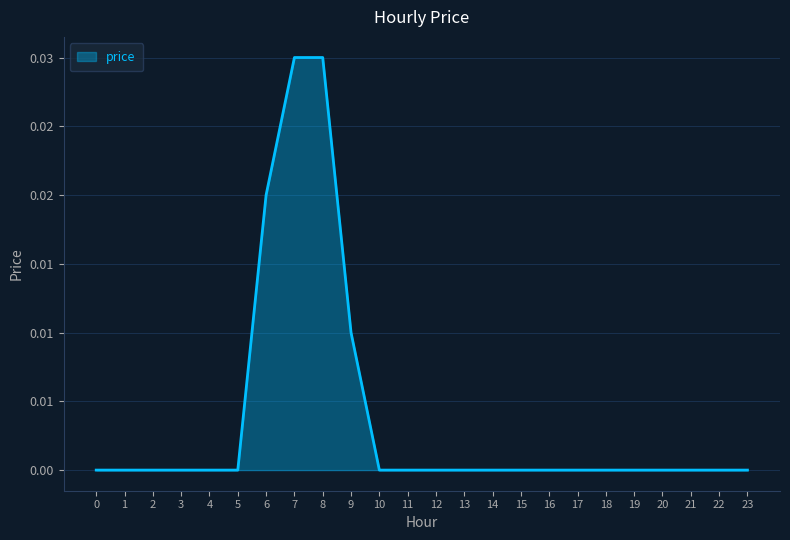

Is this an area chart (filled region under the line)?

Yes